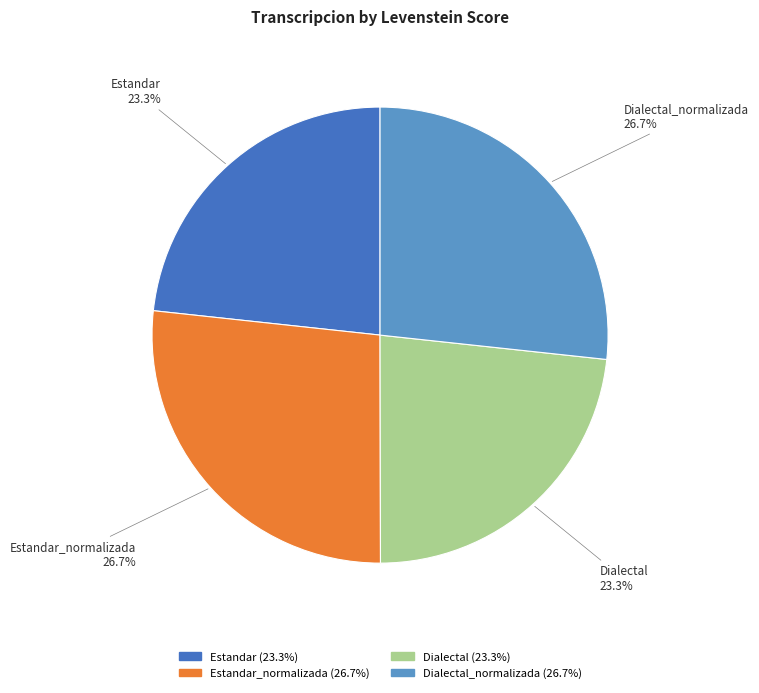

Between Dialectal and Estandar_normalizada, which is larger?

Estandar_normalizada